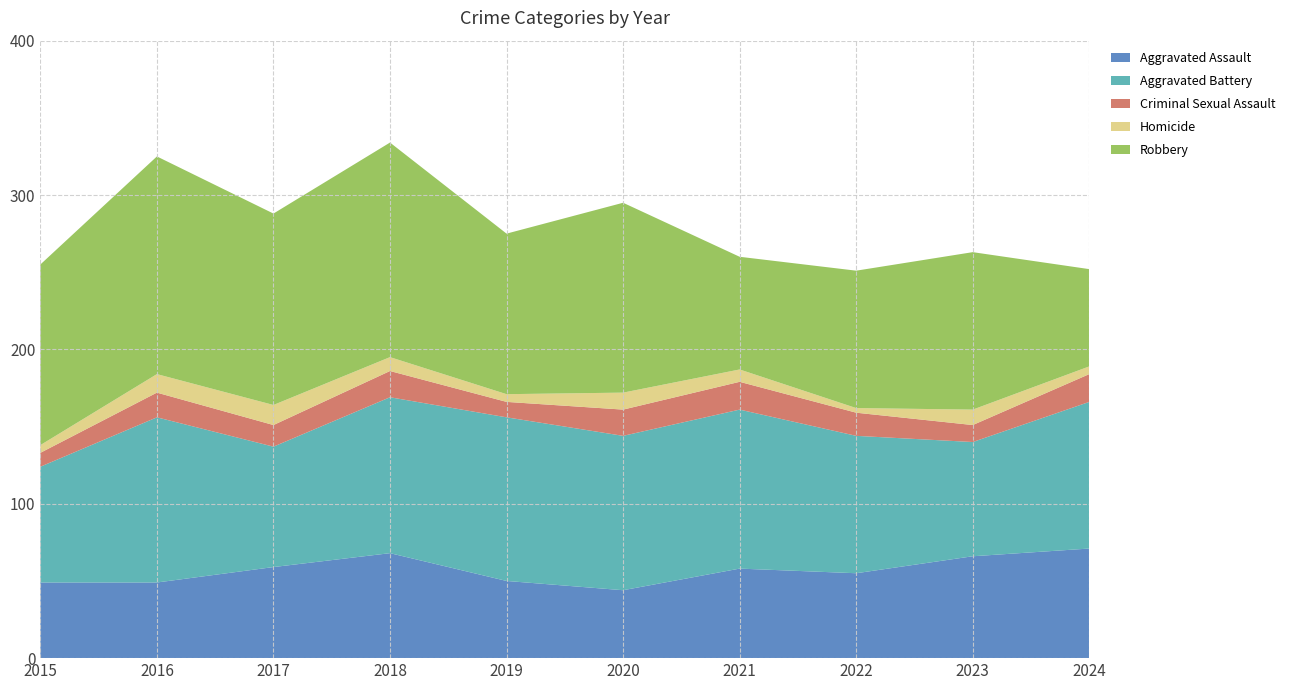

Reading left to right, transcribe all the data shown in this chart.

Aggravated Assault: 2015=49	2016=49	2017=59	2018=68	2019=50	2020=44	2021=58	2022=55	2023=66	2024=71
Aggravated Battery: 2015=75	2016=107	2017=78	2018=101	2019=106	2020=100	2021=103	2022=89	2023=74	2024=95
Criminal Sexual Assault: 2015=9	2016=16	2017=14	2018=17	2019=10	2020=17	2021=18	2022=15	2023=11	2024=18
Homicide: 2015=5	2016=12	2017=13	2018=9	2019=5	2020=11	2021=8	2022=3	2023=10	2024=5
Robbery: 2015=117	2016=141	2017=124	2018=139	2019=104	2020=123	2021=73	2022=89	2023=102	2024=63